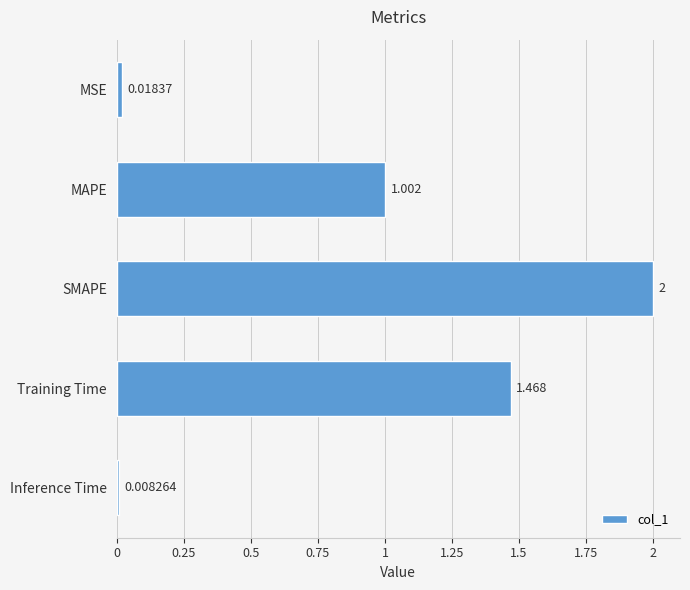

What is the sum of all values?

4.5